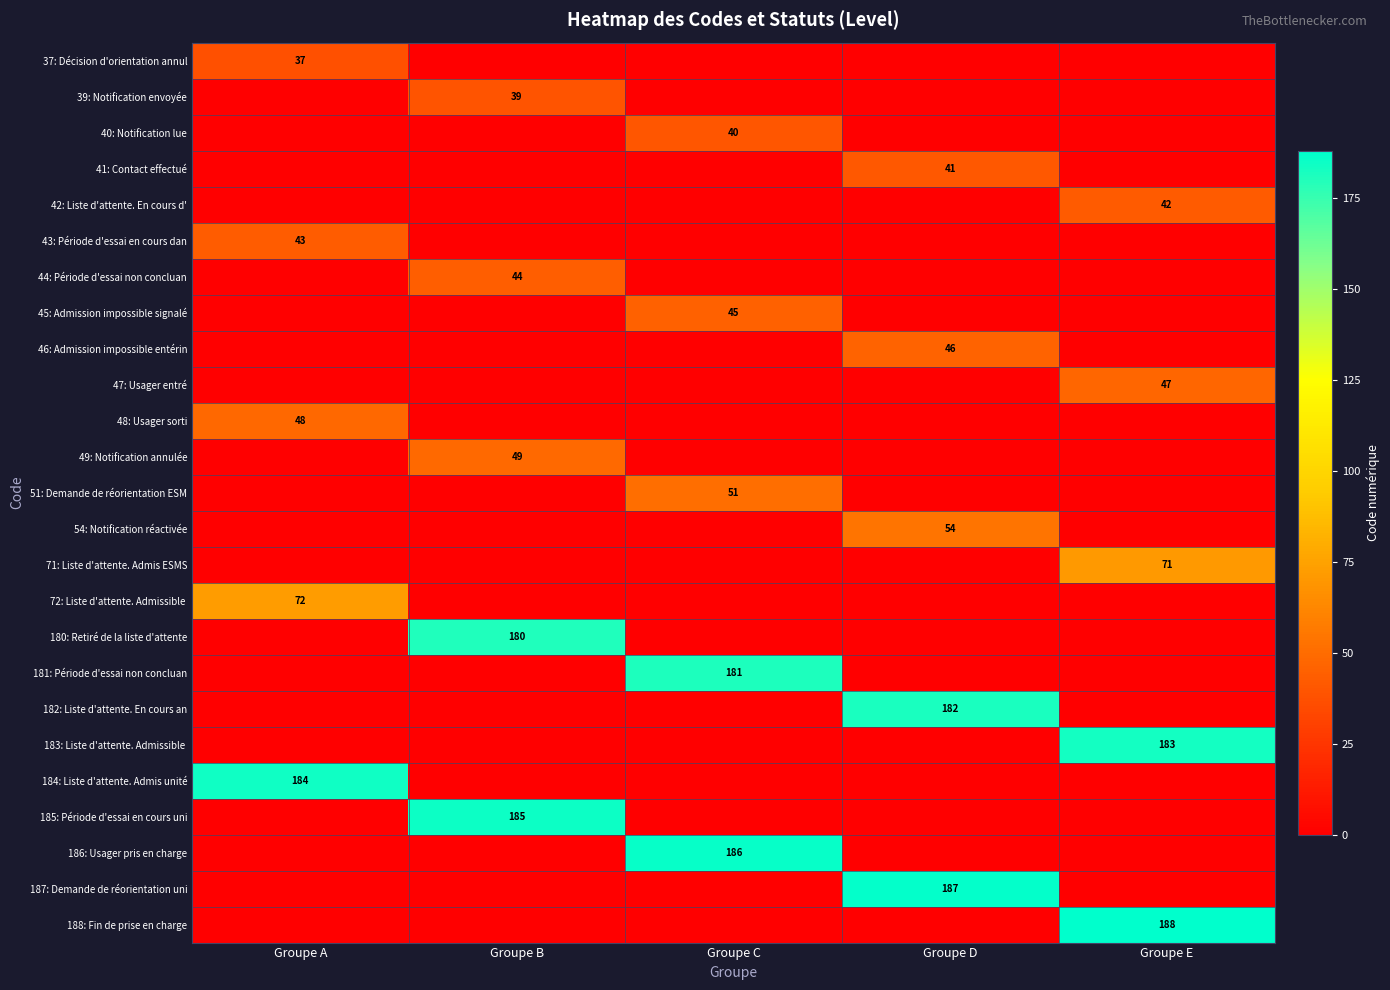

At Groupe B, list the series in order from smallest to largest.

37: Décision d'orientation annul, 40: Notification lue, 41: Contact effectué, 42: Liste d'attente. En cours d', 43: Période d'essai en cours dan, 45: Admission impossible signalé, 46: Admission impossible entérin, 47: Usager entré, 48: Usager sorti, 51: Demande de réorientation ESM, 54: Notification réactivée, 71: Liste d'attente. Admis ESMS, 72: Liste d'attente. Admissible, 181: Période d'essai non concluan, 182: Liste d'attente. En cours an, 183: Liste d'attente. Admissible, 184: Liste d'attente. Admis unité, 186: Usager pris en charge, 187: Demande de réorientation uni, 188: Fin de prise en charge, 39: Notification envoyée, 44: Période d'essai non concluan, 49: Notification annulée, 180: Retiré de la liste d'attente, 185: Période d'essai en cours uni